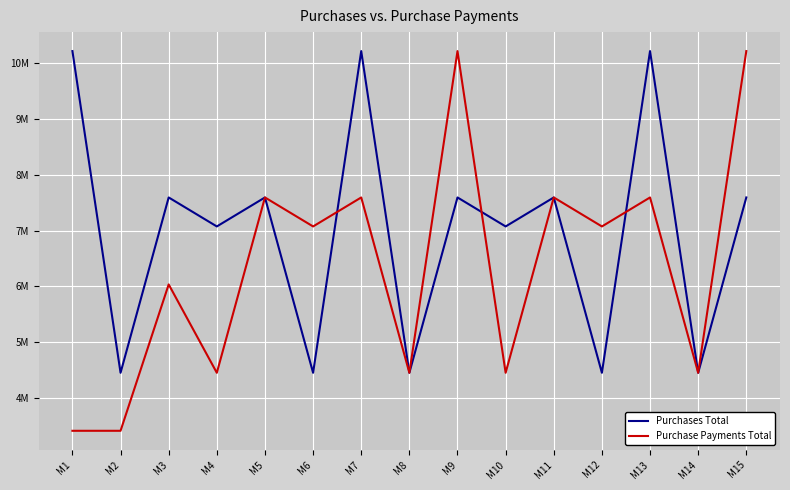

What is the value of the Purchase Payments Total point at the 9th from the left?

10220000